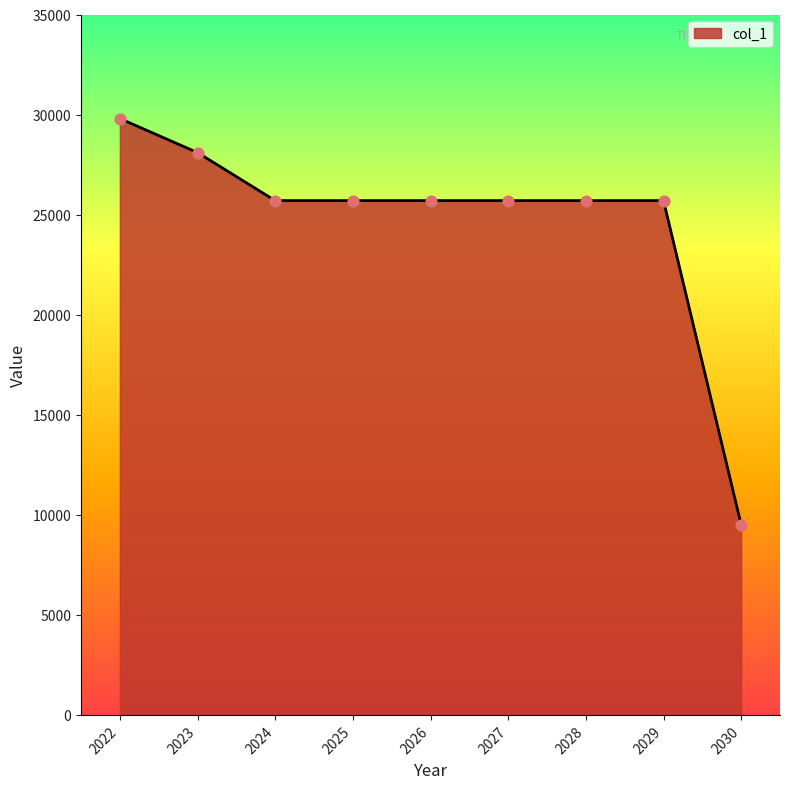

Approximately how many times larger is the value at 2022 compared to 2030?

3.1